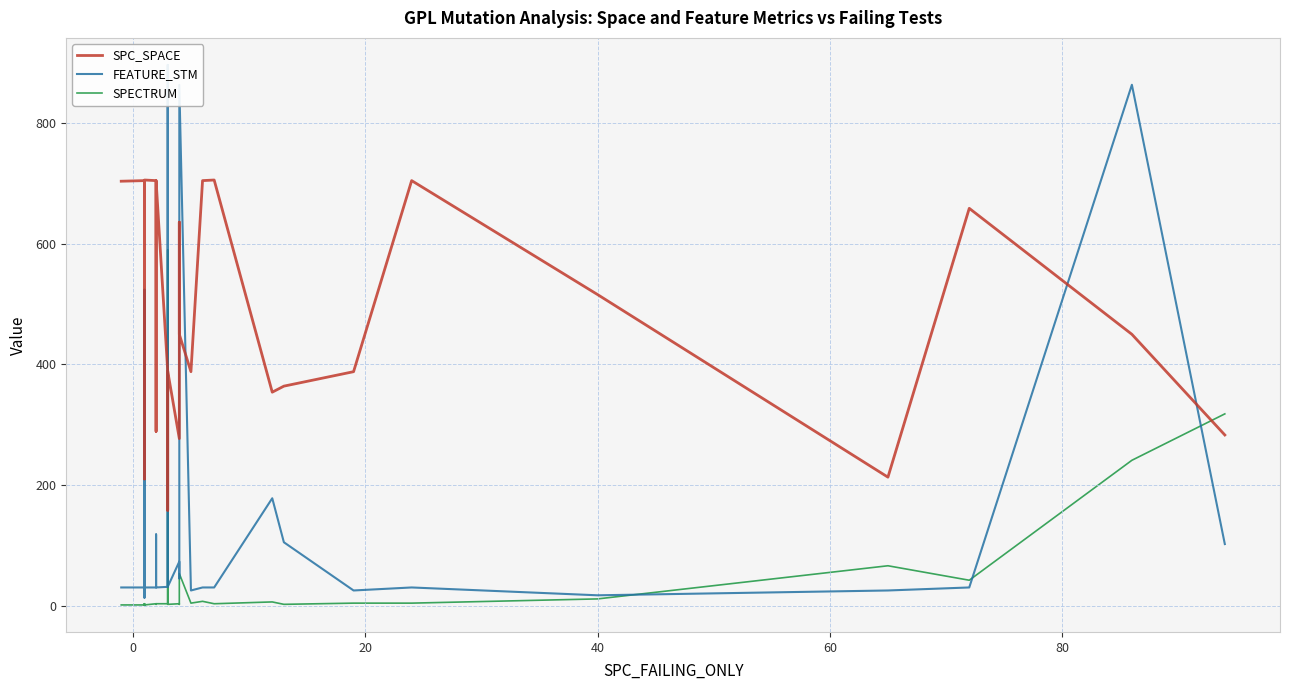

Count the number of categories in the chart.

40